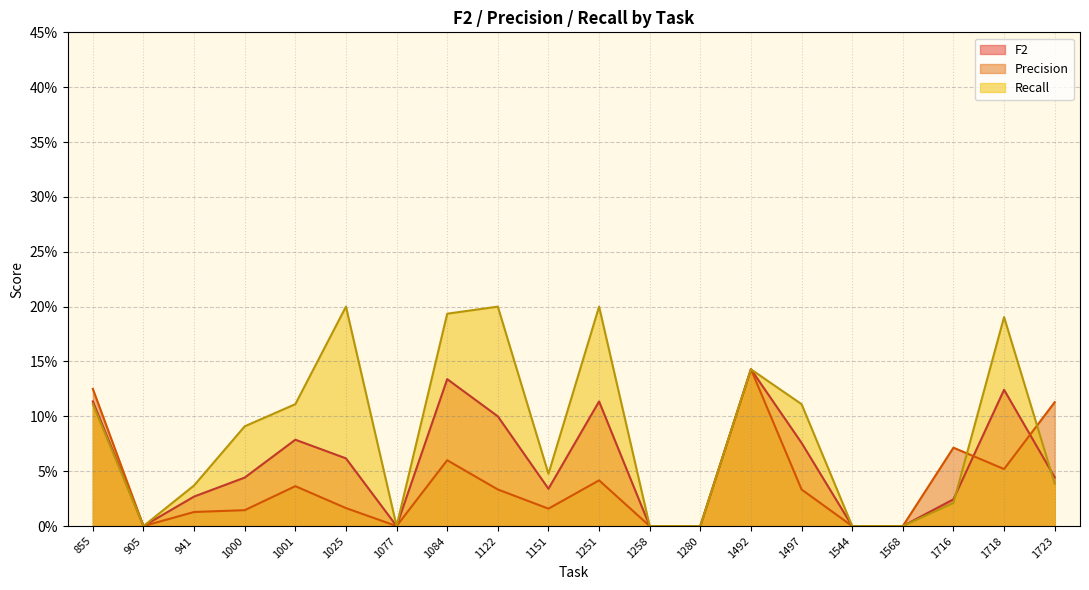

Where is the first local maximum for Recall?

1025